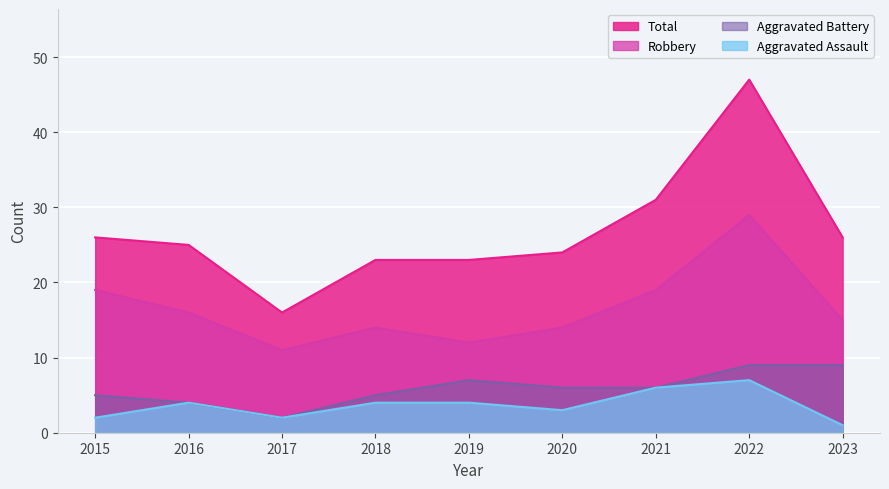

The value of Total at 2015 is 26. True or false?

True